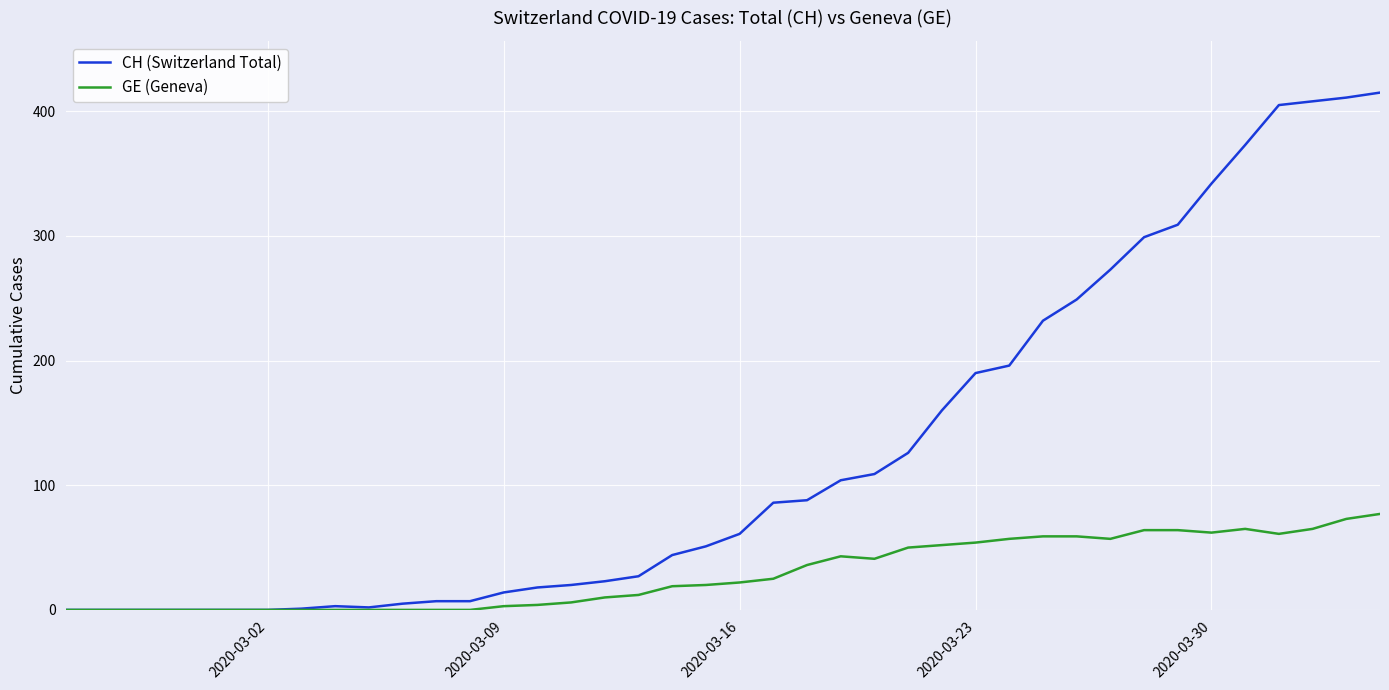

List the series in order of their overall mean, lowest first.

GE (Geneva), CH (Switzerland Total)